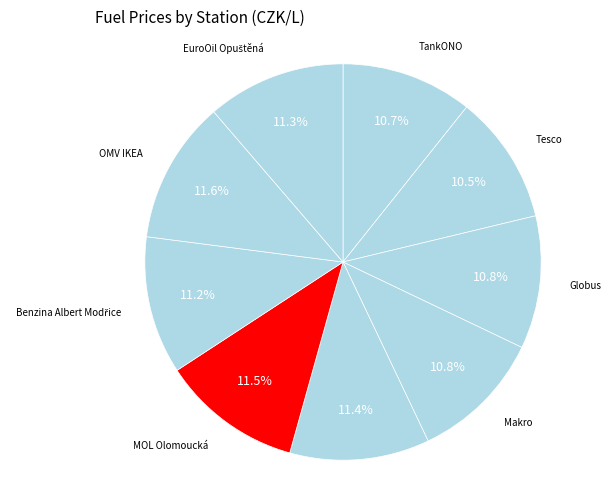

Is it true that TankONO is 11% of the pie?

True